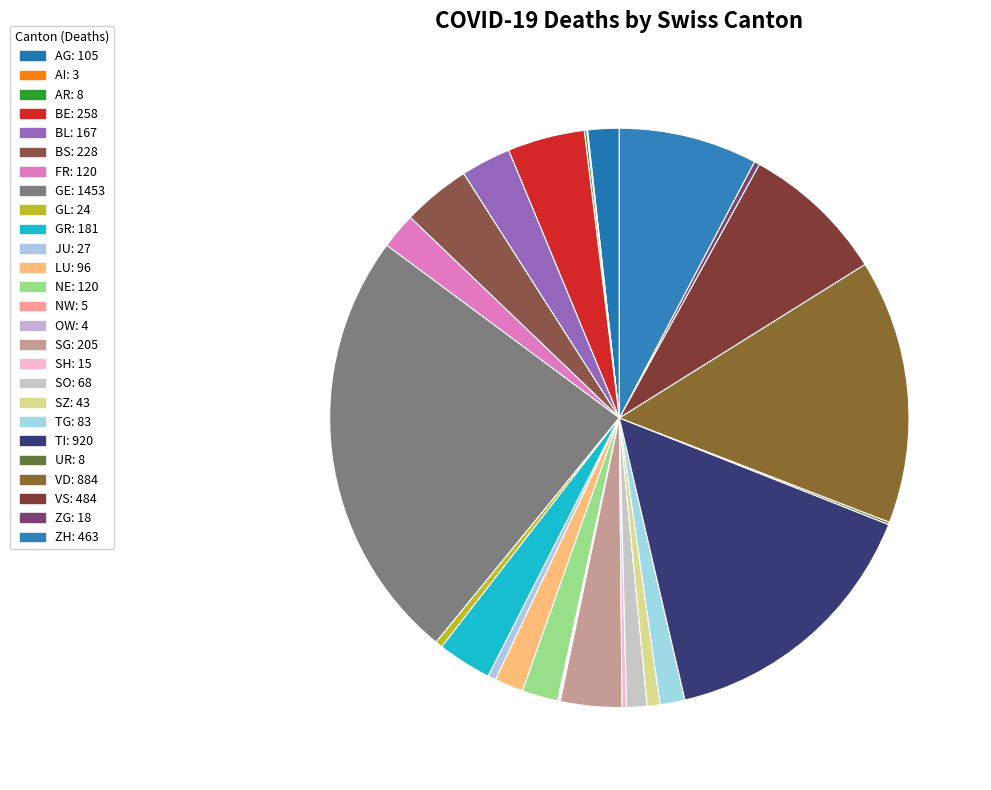

Combined, what portion of the pie is UR and JU?

0.6%